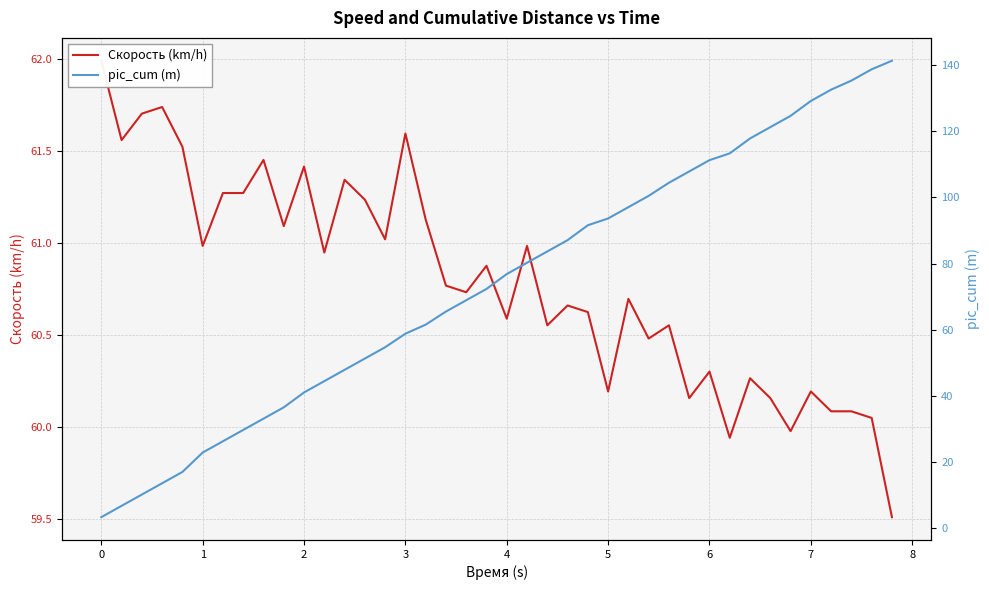

True or false: pic_cum (m) and Скорость (km/h) intersect in this chart.

True